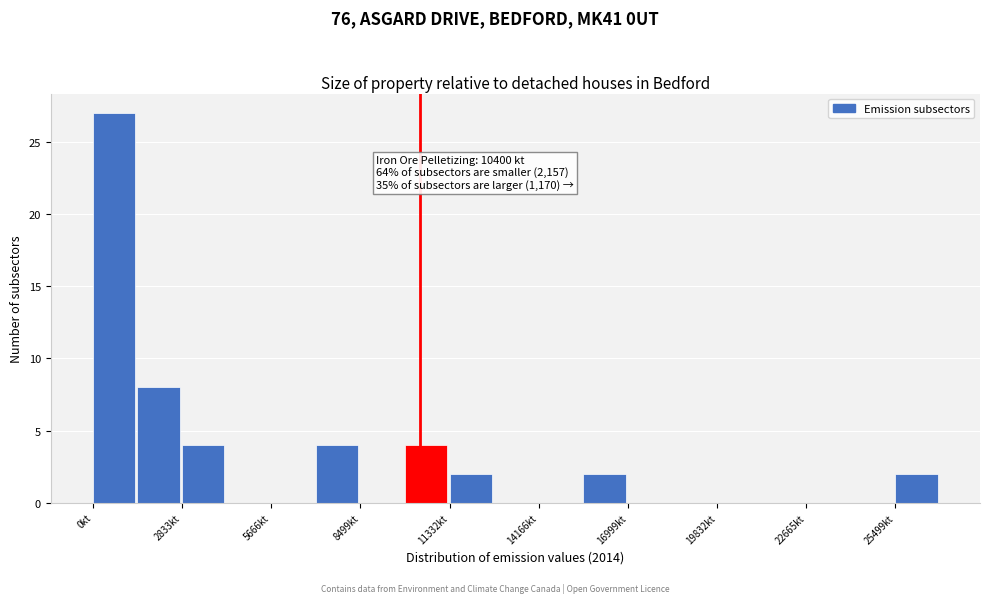

Read against the x-axis, roughly where is the centre of the tallest bar?

500